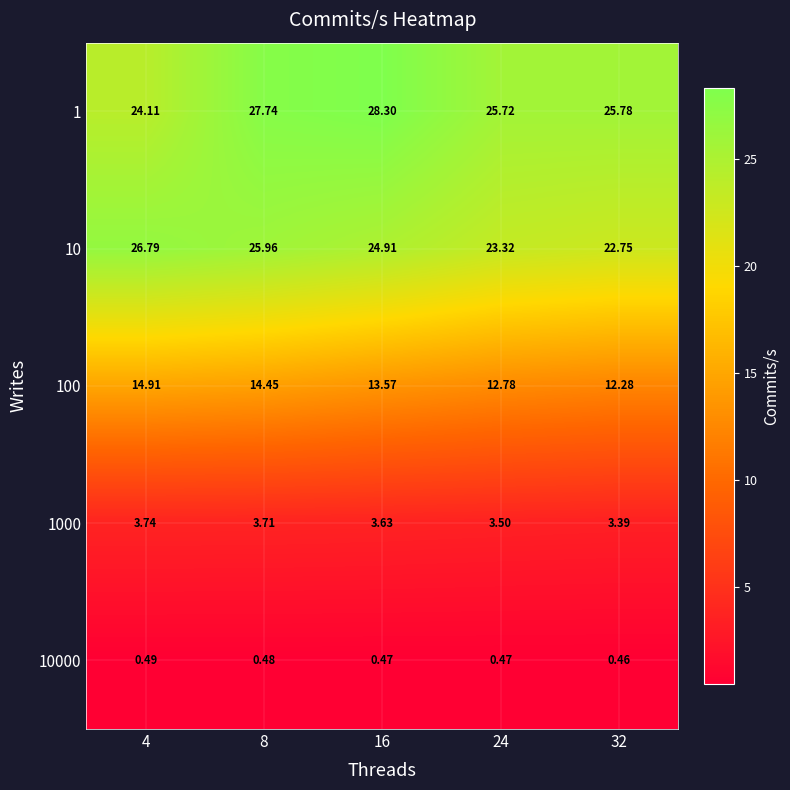

List the series in order of their peak value, highest first.

1, 10, 100, 1000, 10000